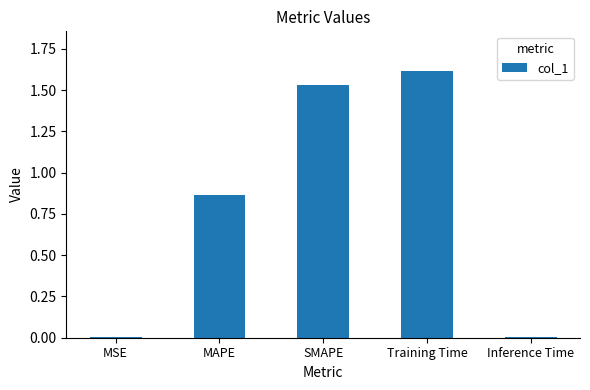

Are the bars horizontal?

No